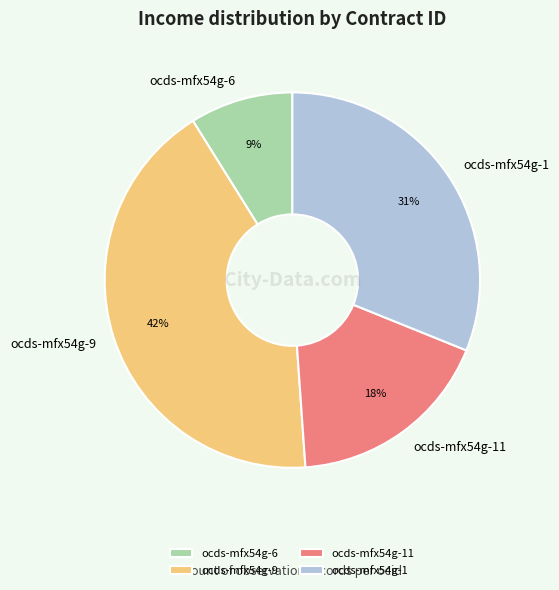

Does ocds-mfx54g-11 represent more than half of the total?

No